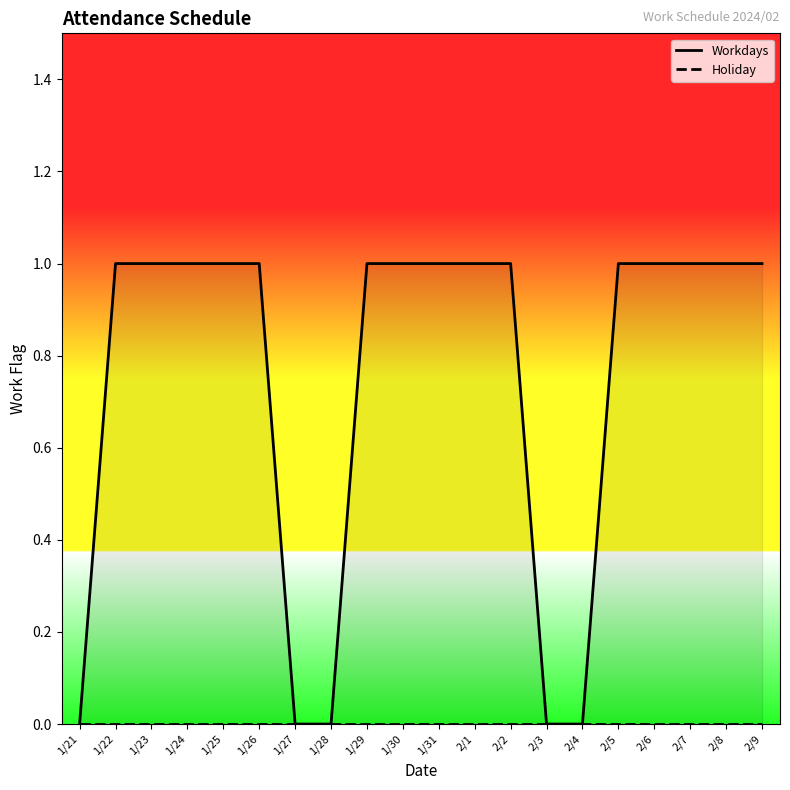

List the series in order of their overall mean, highest first.

Workdays, Holiday